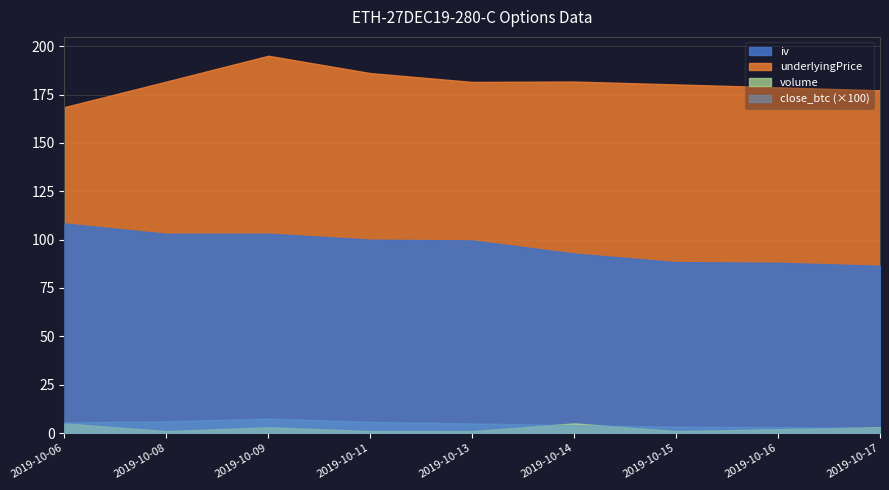

What is the difference between the volume values at 2019-10-06 and 2019-10-09?

2.0